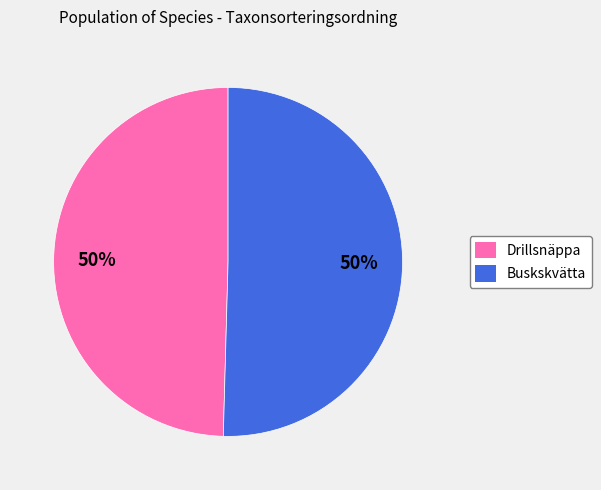

Is it true that Drillsnäppa is 43% of the pie?

False